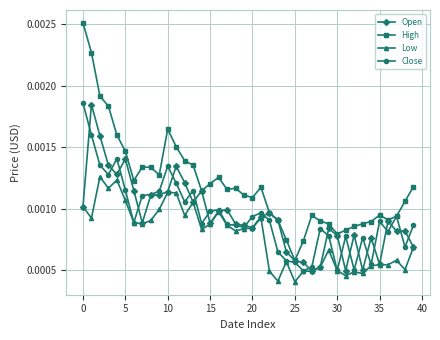

Count the High values in the range 0 to 1.

40